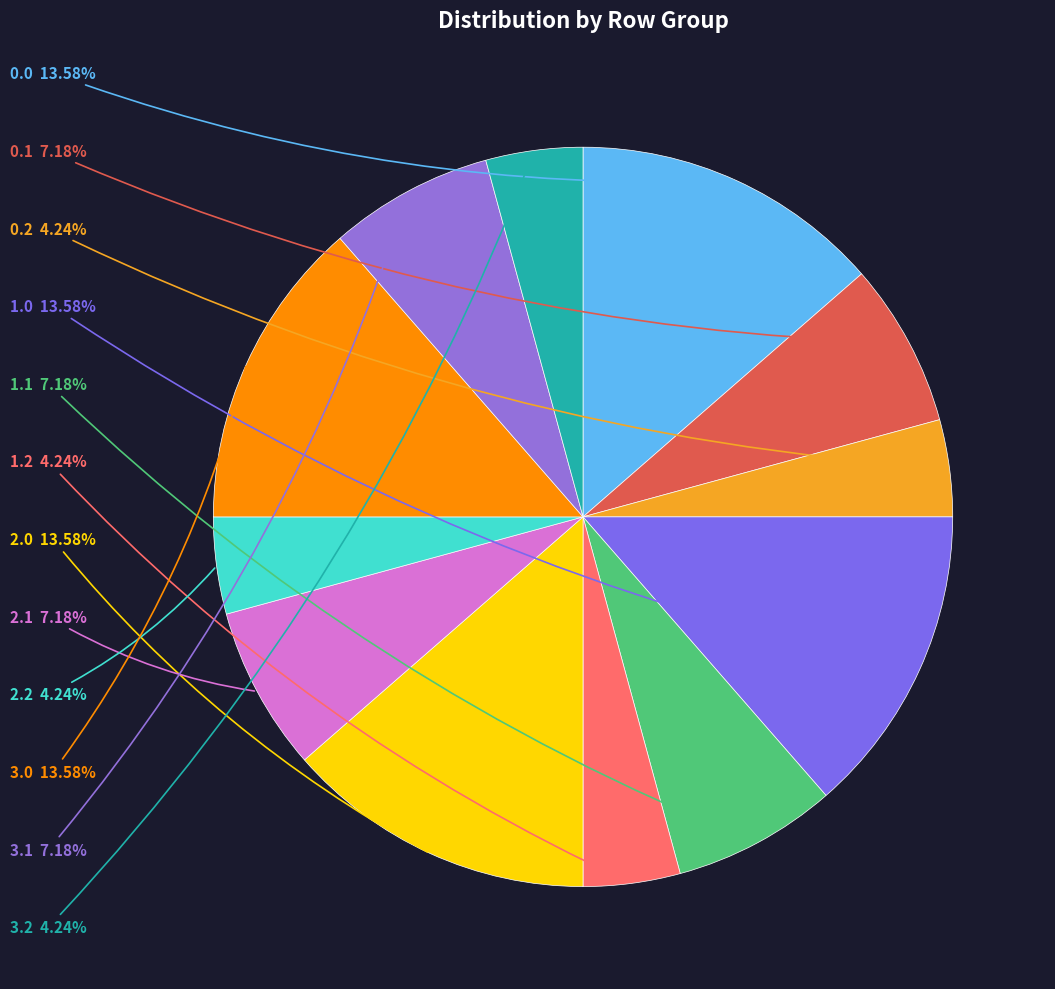

To the nearest percent, what is the average slice percentage?

8%